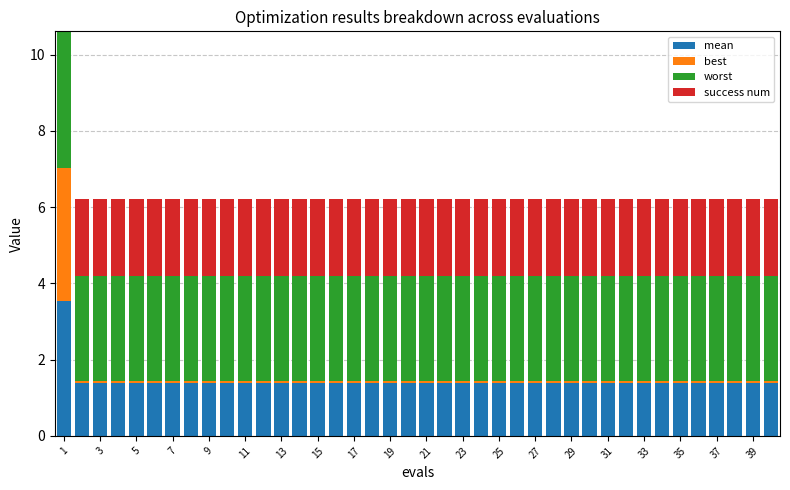

Count the number of categories in the chart.

40